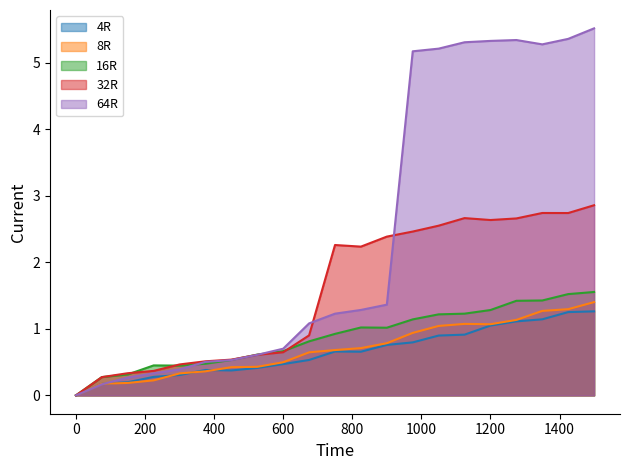

At which category does 32R reach its first local valley?

825